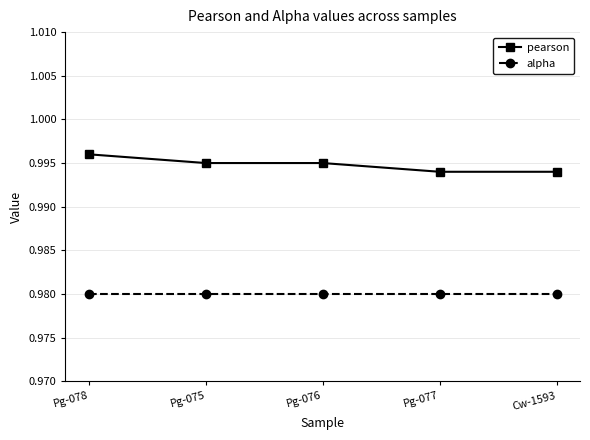

What is the label of the 1st point from the right?

Cw-1593